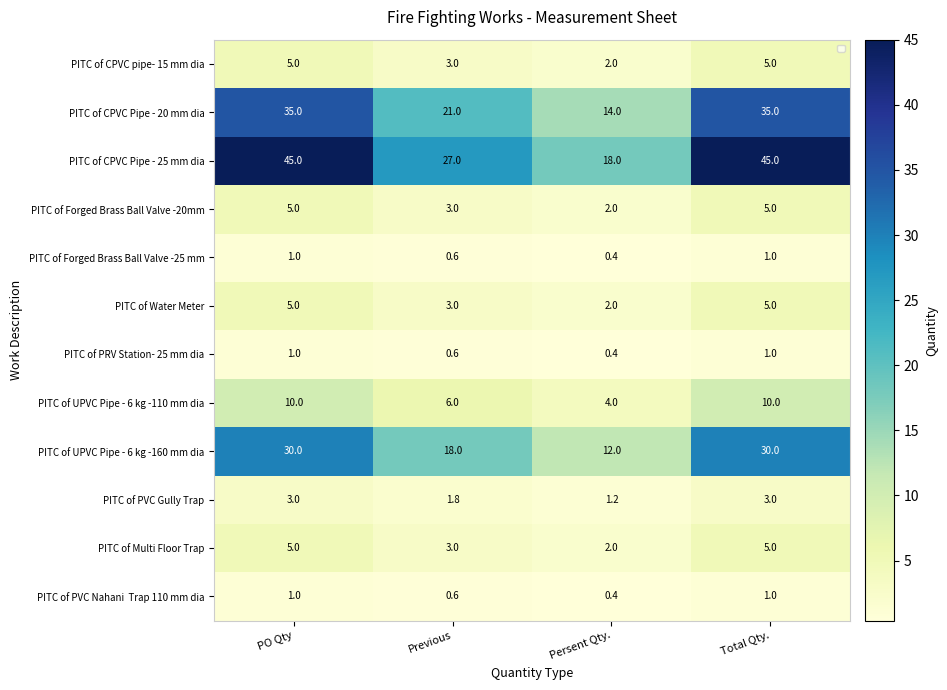

Is the value of PITC of PRV Station- 25 mm dia at Previous greater than the value of PITC of Water Meter at Previous?

No